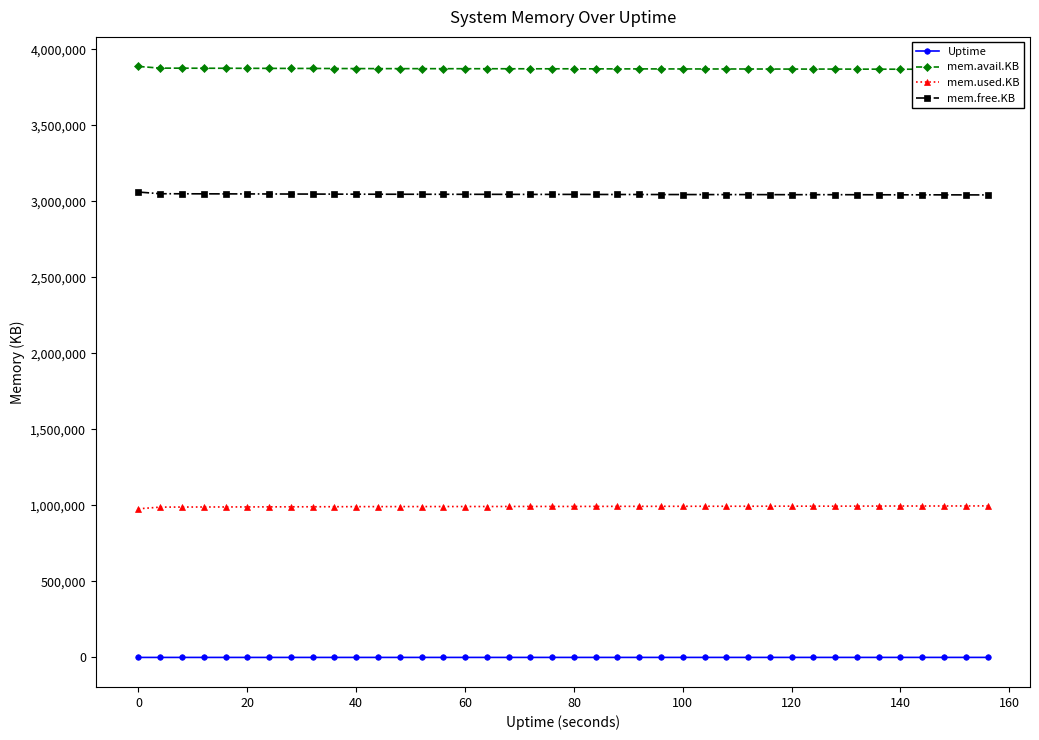

True or false: mem.used.KB and Uptime intersect in this chart.

False